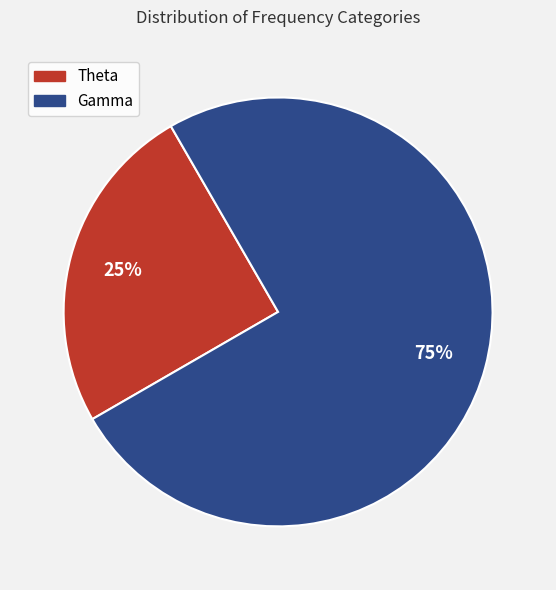

Do Gamma and Theta together represent more than half of the pie?

Yes